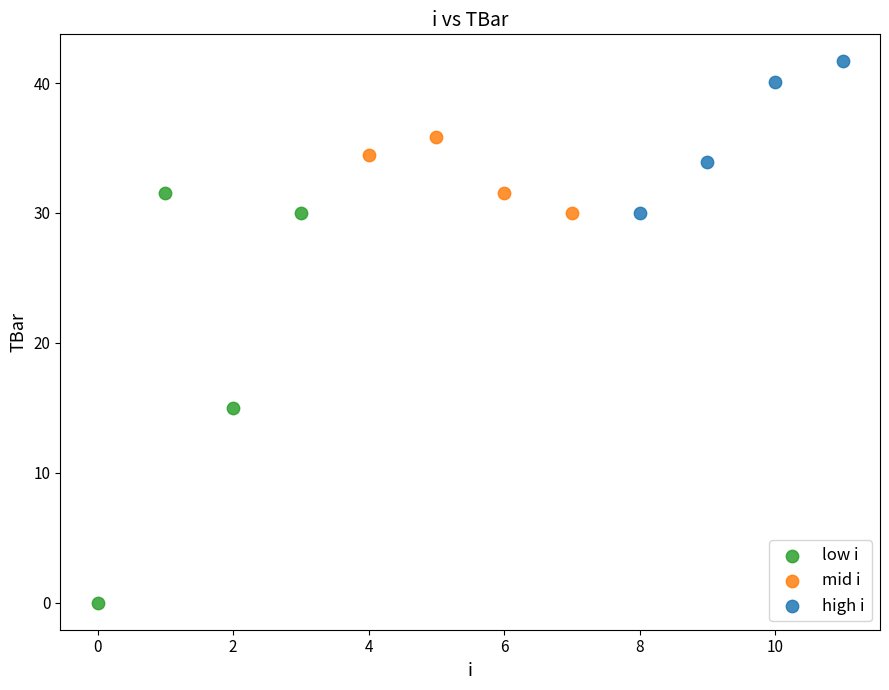

Which series reaches the minimum Y coordinate?

low i